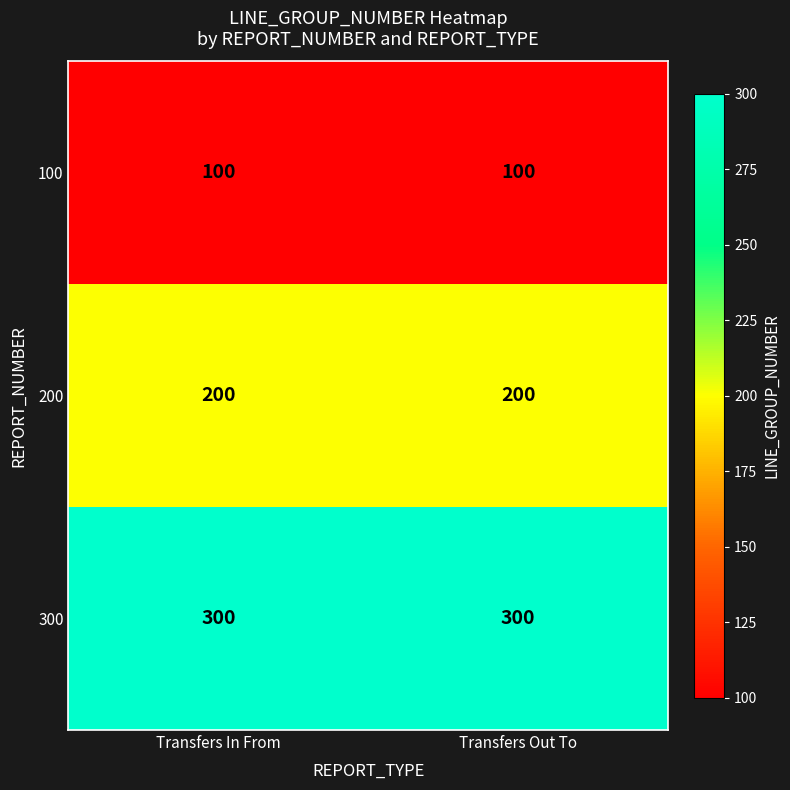

What is the average value of the 100 series?

100